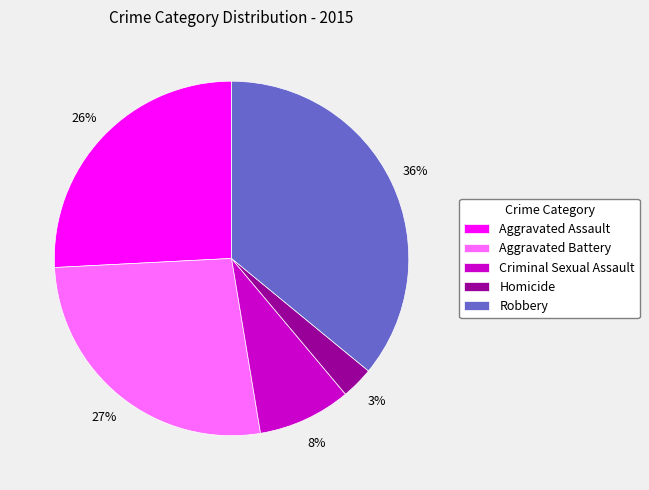

Is there a majority slice in this chart?

No